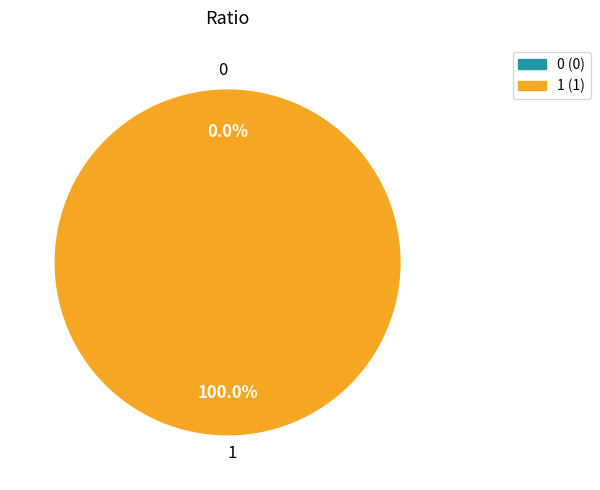

Which has a higher value, 0 or 1?

1